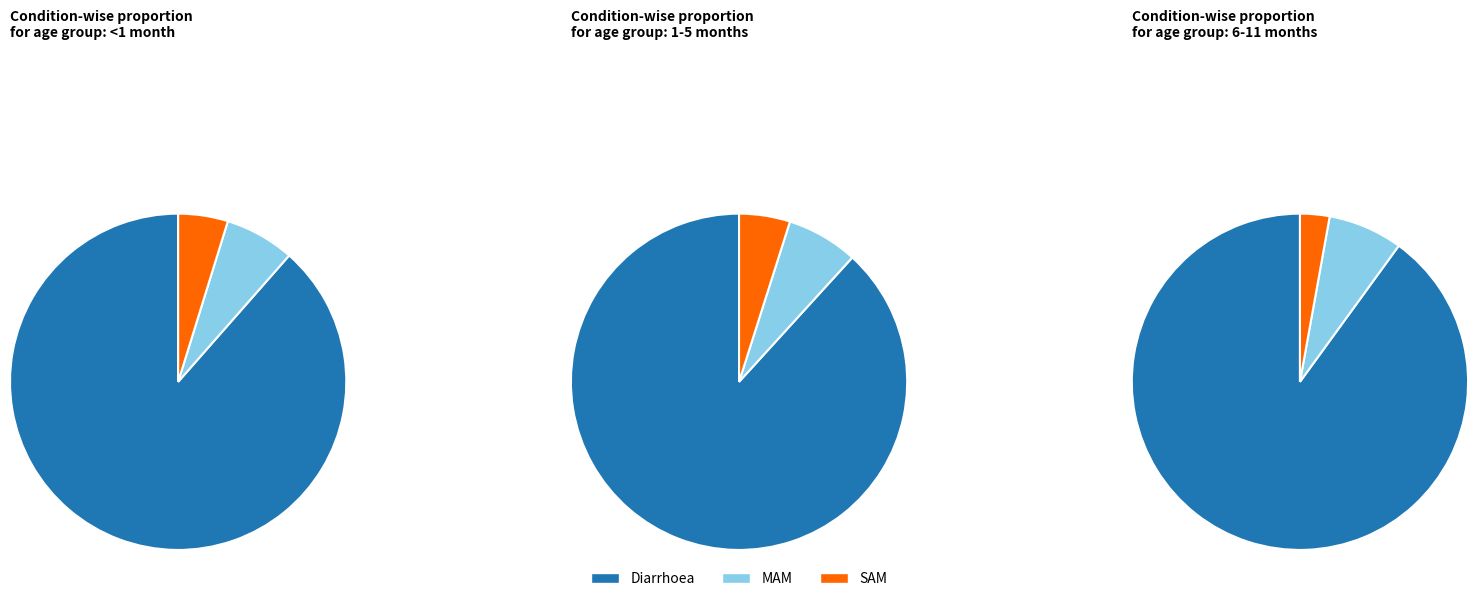

Which has a higher value, SAM or Diarrhoea?

Diarrhoea